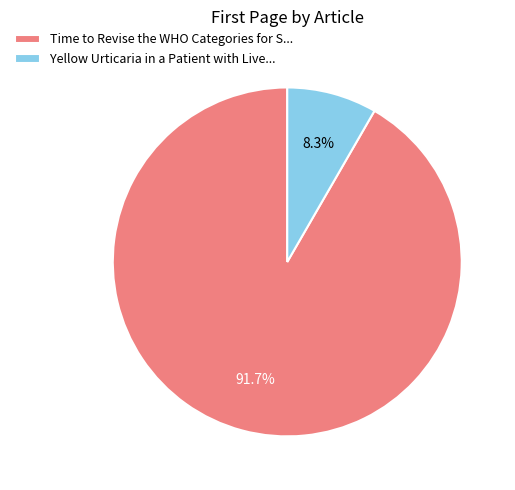

What portion of the pie excludes Time to Revise the WHO Categories for S...?

8.3%